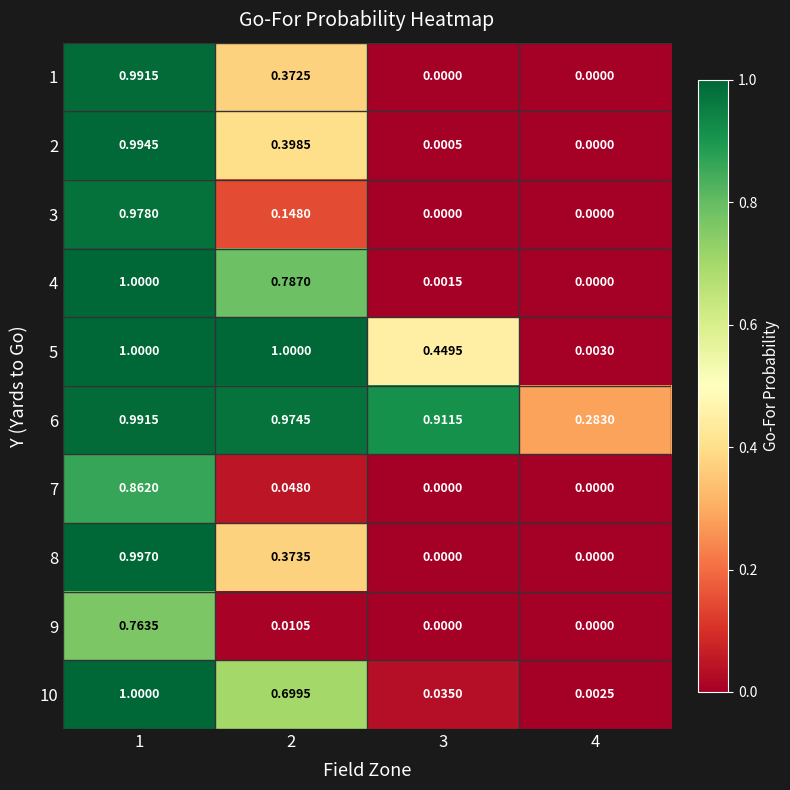

Count the number of categories in the chart.

4